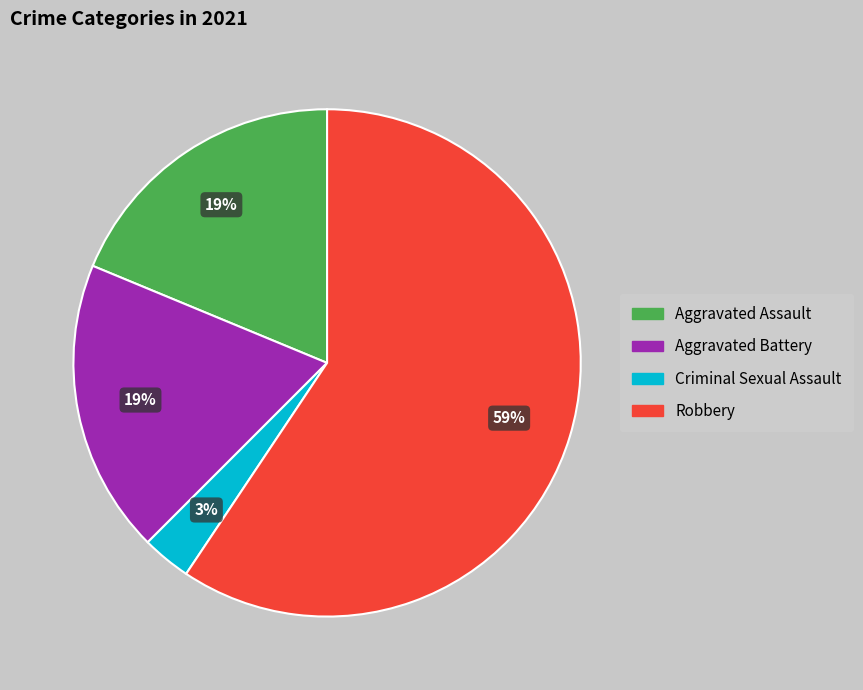

To the nearest percent, what is the average slice percentage?

25%